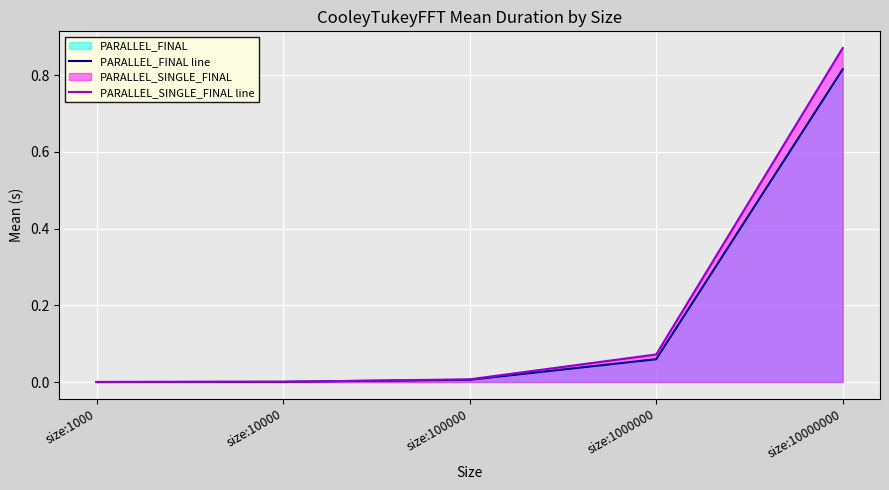

True or false: PARALLEL_FINAL line has a value of 0.0 at size:1000.

True